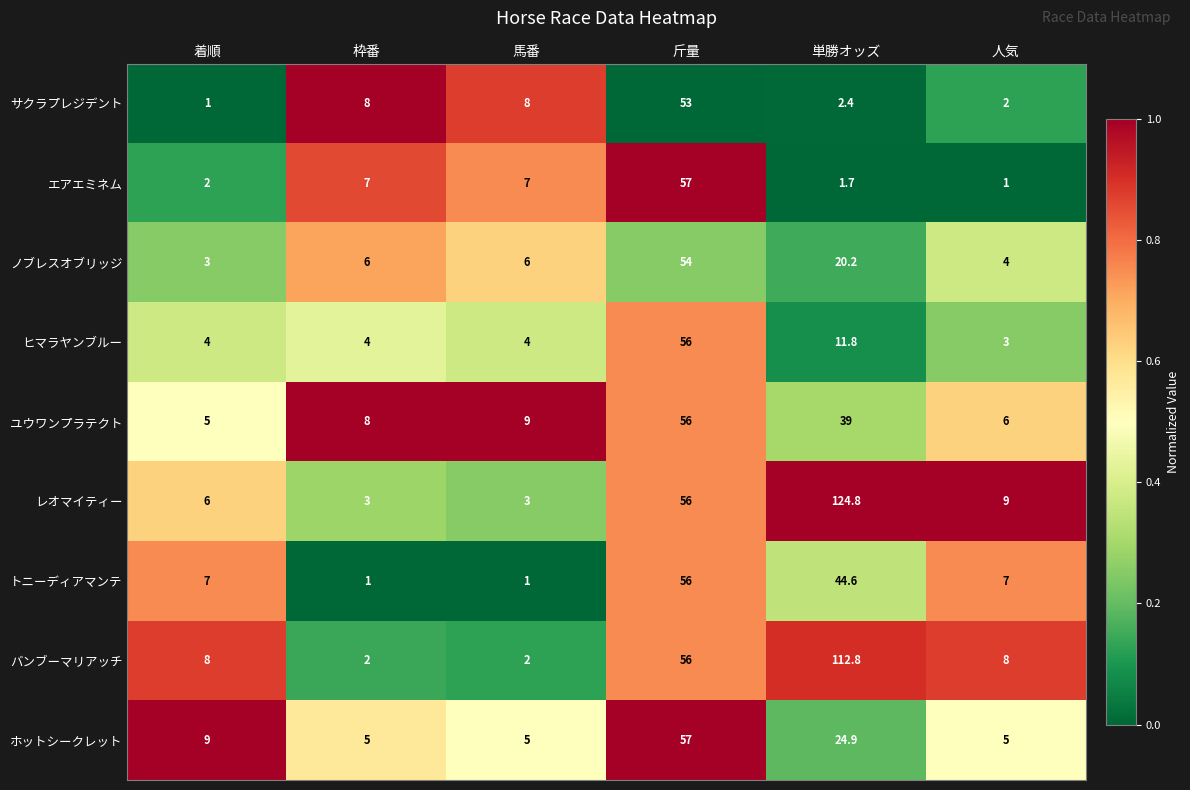

Which series has the largest total across all categories?

レオマイティー